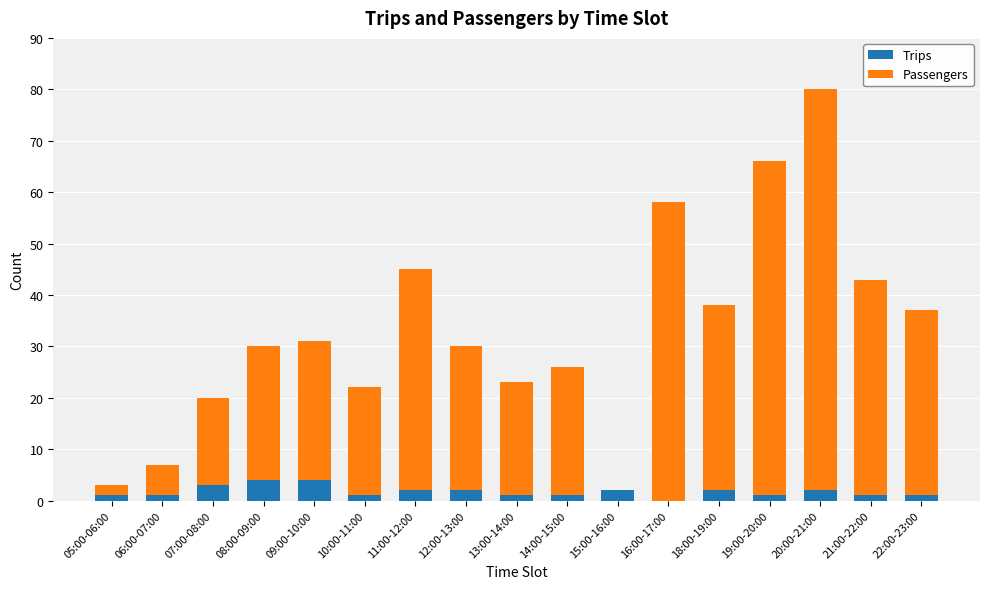

What is the sum of all Trips values?

29